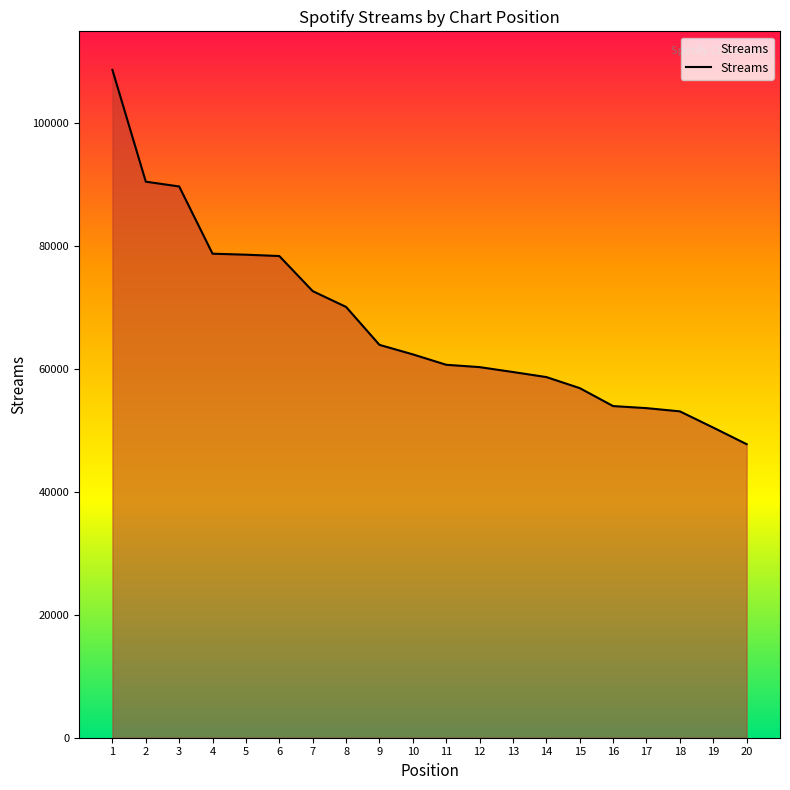

Approximately how many times larger is the value at 18 compared to 20?

1.1